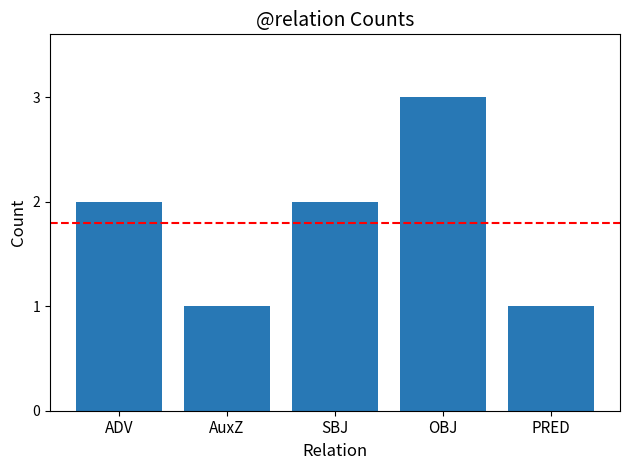

How many distinct data groups are displayed?

1